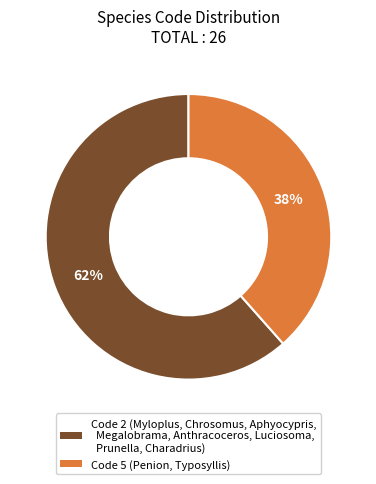

Does any single category account for the majority?

Yes